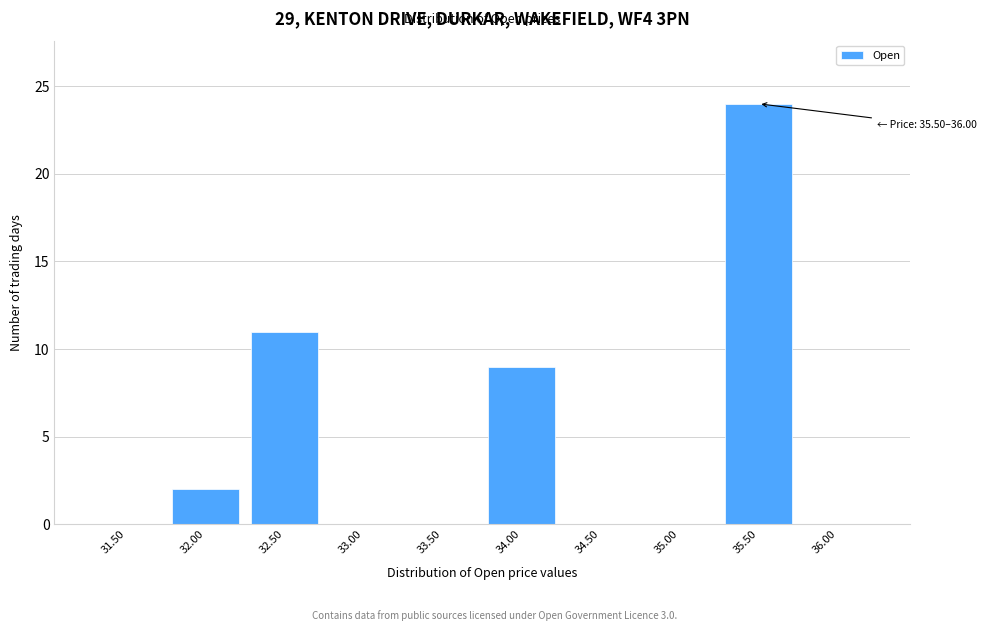

The chart shows a value of 2 at 32.00. True or false?

True